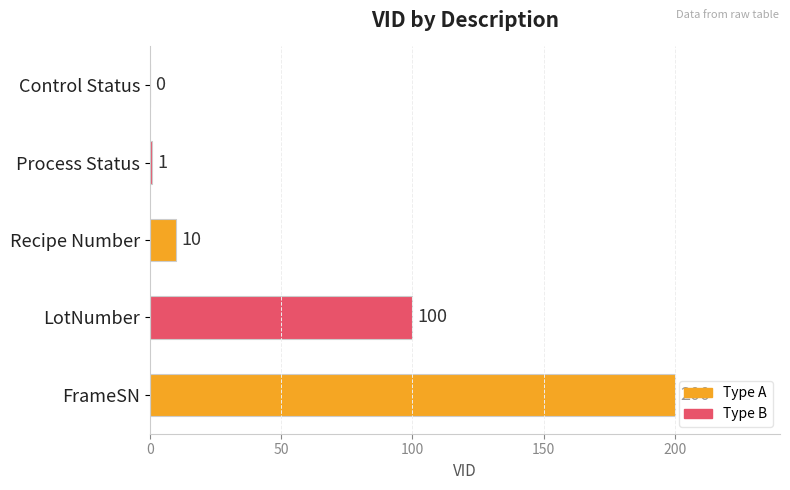

What is the sum of all values?

311